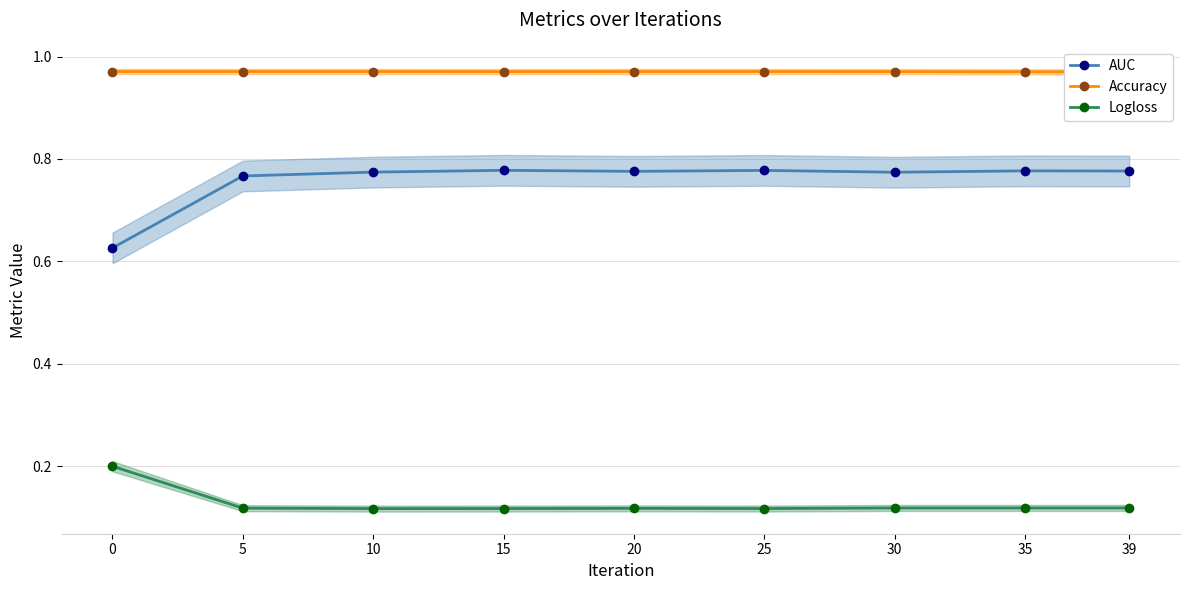

How many Accuracy values are between 0 and 1?

9